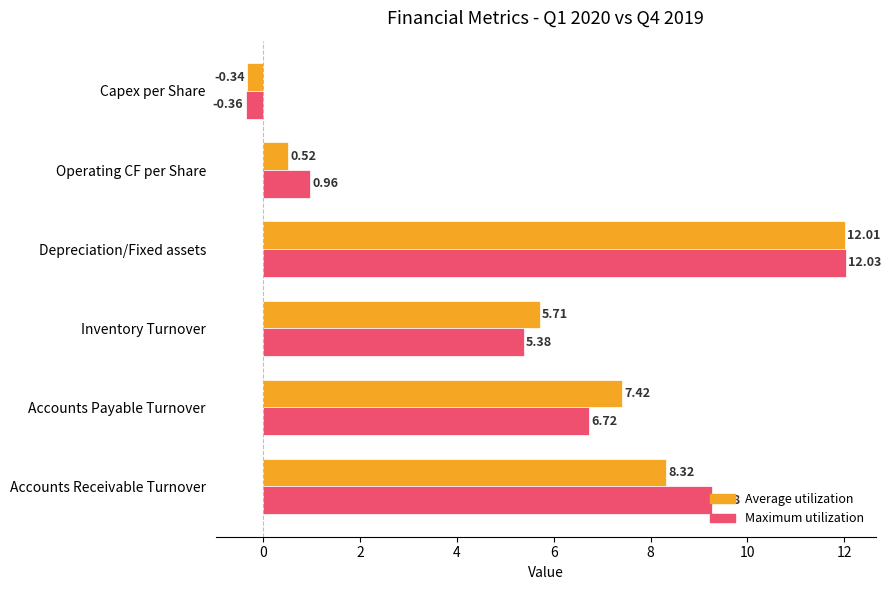

What are all the series names shown in the legend?

Average utilization, Maximum utilization